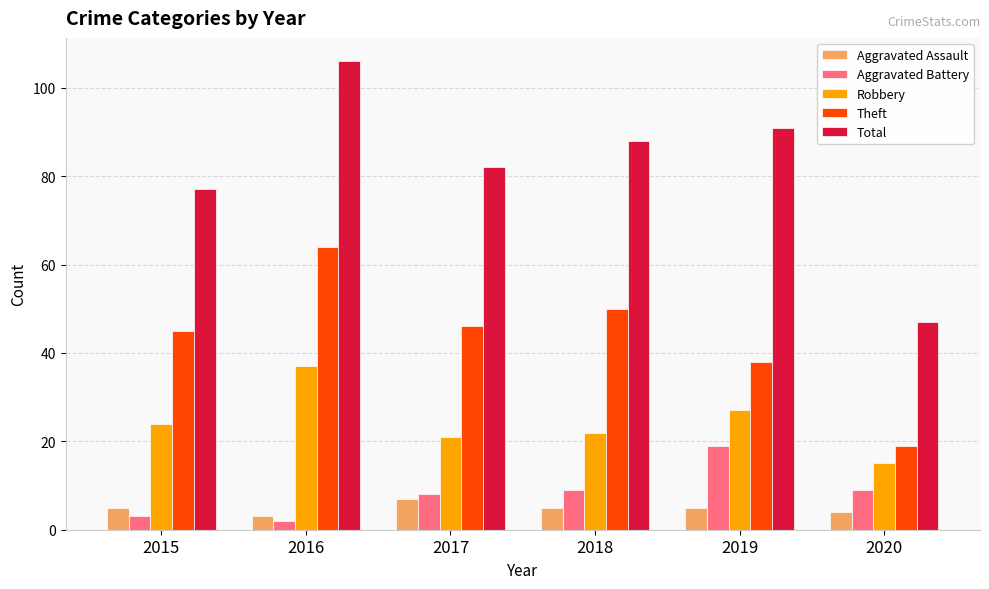

Reading left to right, transcribe all the data shown in this chart.

Aggravated Assault: 5	3	7	5	5	4
Aggravated Battery: 3	2	8	9	19	9
Robbery: 24	37	21	22	27	15
Theft: 45	64	46	50	38	19
Total: 77	106	82	88	91	47